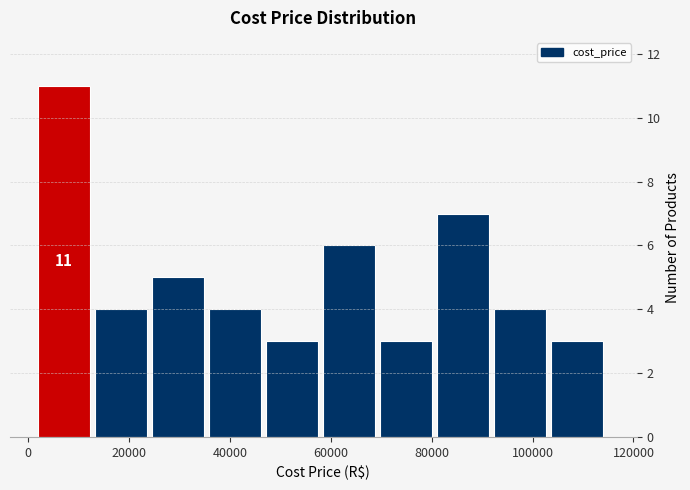

Which range on the x-axis has the tallest bar?

2000 to 14000